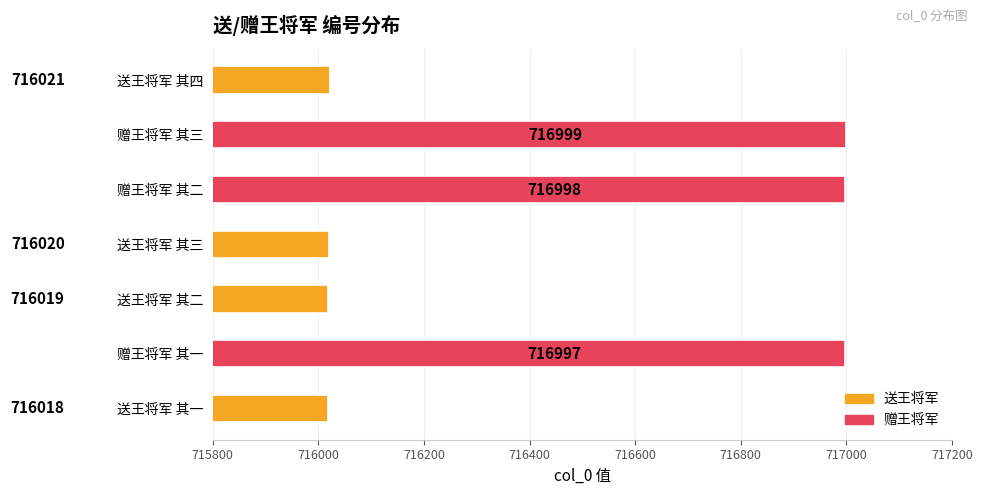

What is the ratio of the value at 送王将军 其二 to the value at 赠王将军 其三?

1.0